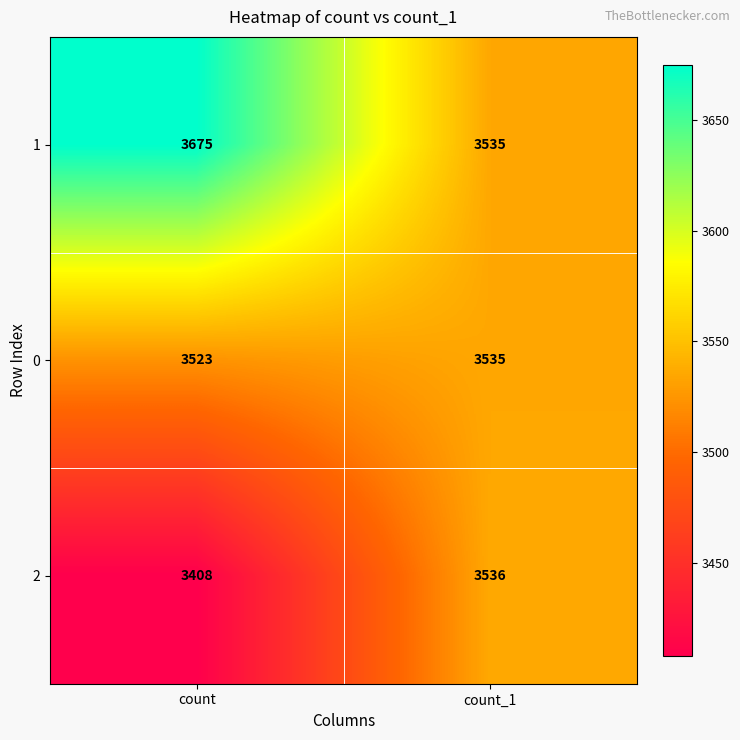

Which series has the largest range (max minus min)?

1